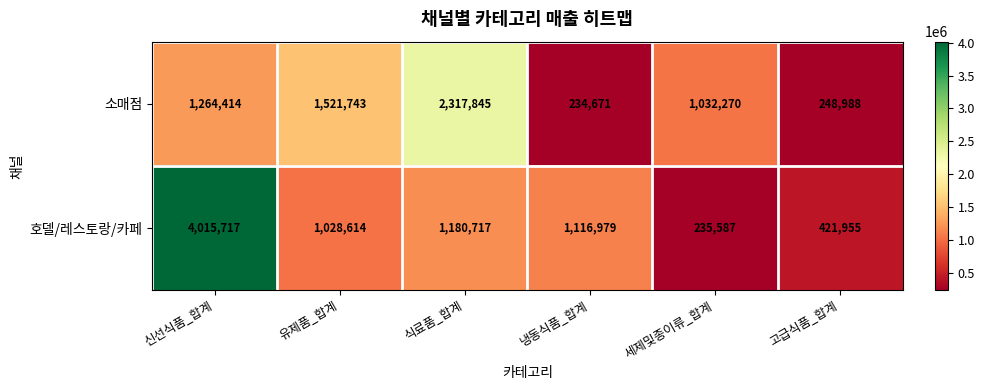

What is the difference between the 소매점 values at 냉동식품_합계 and 세제및종이류_합계?

797599